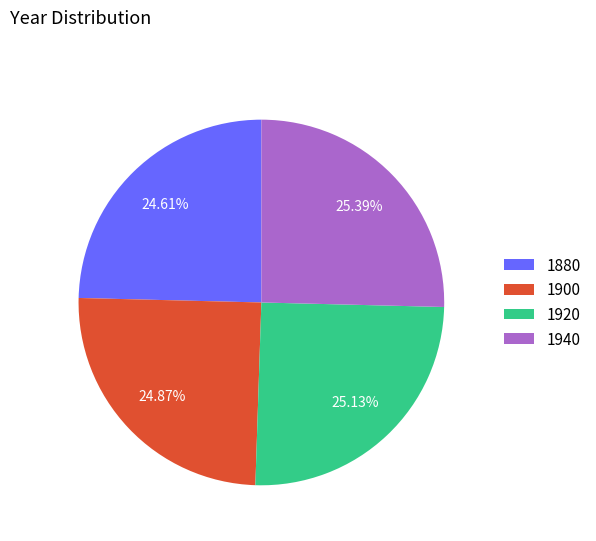

Is there a majority slice in this chart?

No